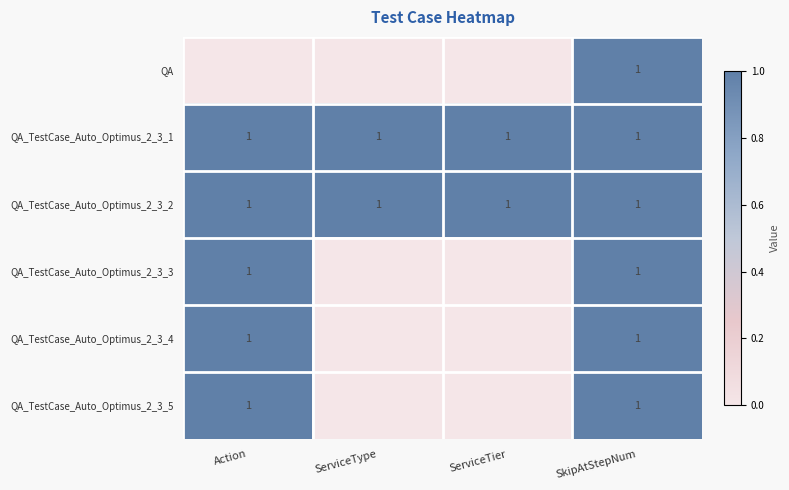

What is the greatest value displayed?

1